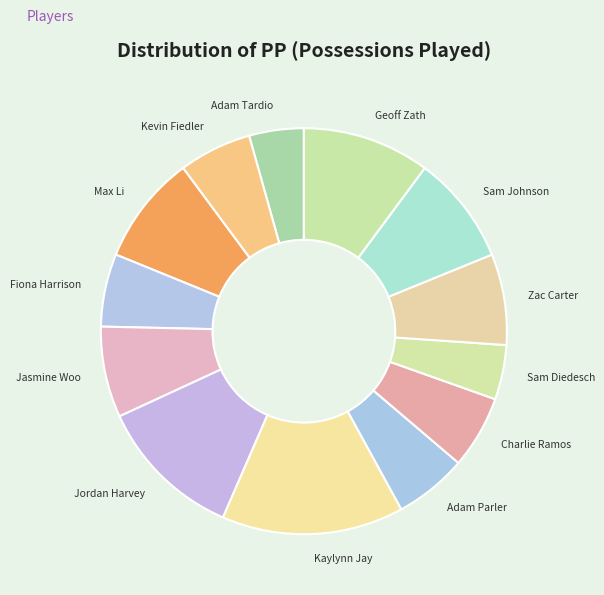

Which slice is the largest?

Kaylynn Jay